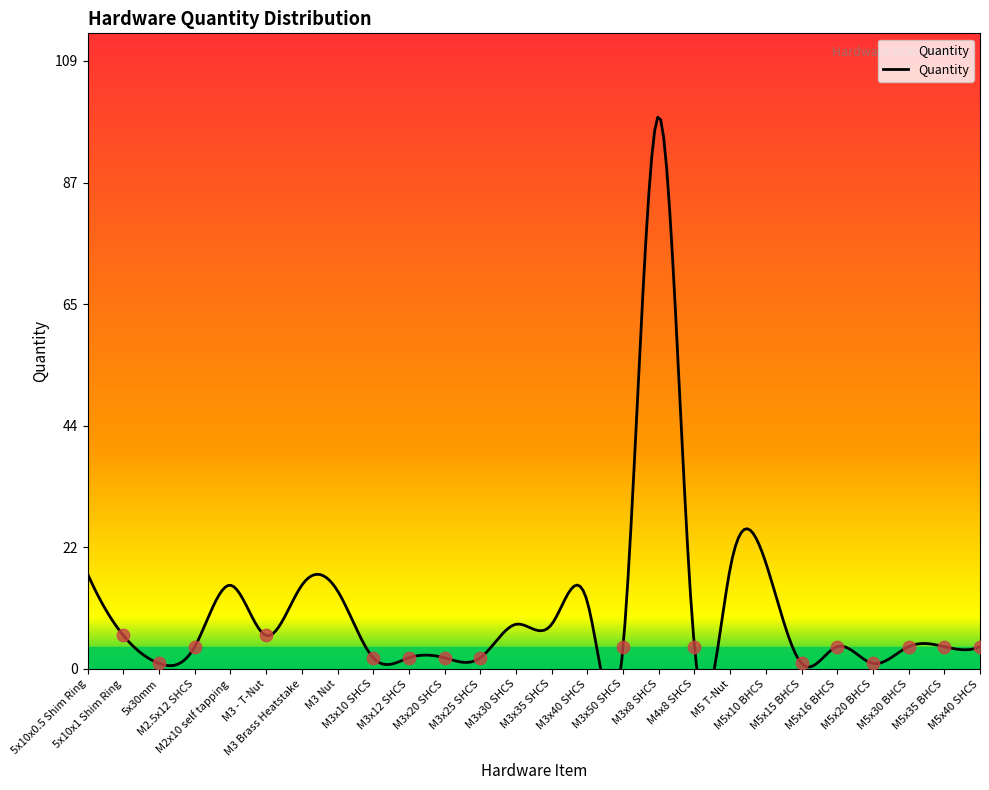

Between M5x16 BHCS and M5x35 BHCS, which is larger?

M5x16 BHCS